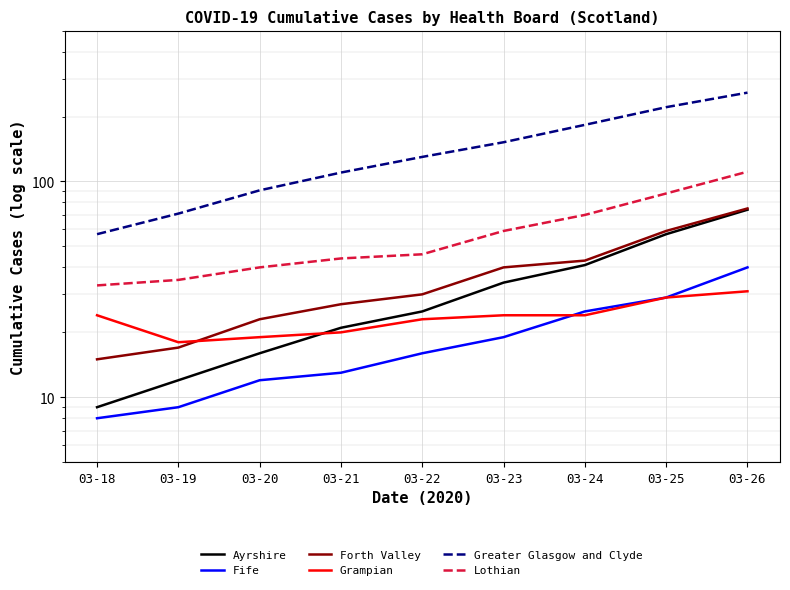

Reading left to right, list all the values displayed in this chart.

Ayrshire: 9	12	16	21	25	34	41	57	74
Fife: 8	9	12	13	16	19	25	29	40
Forth Valley: 15	17	23	27	30	40	43	59	75
Grampian: 24	18	19	20	23	24	24	29	31
Greater Glasgow and Clyde: 57	71	91	110	130	152	183	221	258
Lothian: 33	35	40	44	46	59	70	88	111